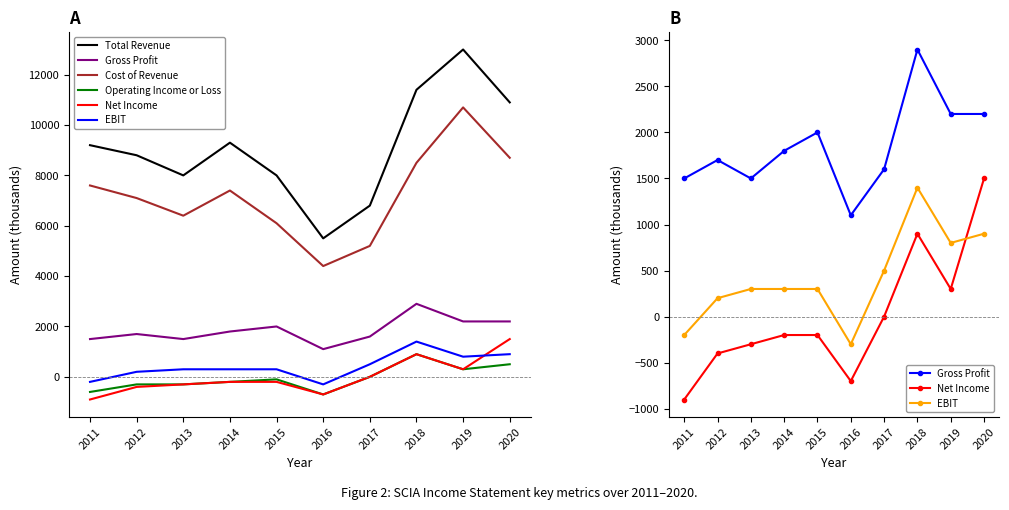

Reading right to left, extract all data points from this chart.

Total Revenue: 10900	13000	11400	6800	5500	8000	9300	8000	8800	9200
Gross Profit: 2200	2200	2900	1600	1100	2000	1800	1500	1700	1500
Cost of Revenue: 8700	10700	8500	5200	4400	6100	7400	6400	7100	7600
Operating Income or Loss: 500	300	900	0	-700	-100	-200	-300	-300	-600
Net Income: 1500	300	900	0	-700	-200	-200	-300	-400	-900
EBIT: 900	800	1400	500	-300	300	300	300	200	-200